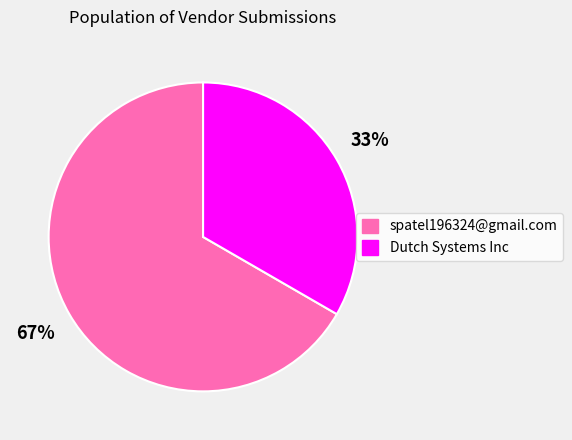

True or false: Dutch Systems Inc accounts for 43% of the total.

False